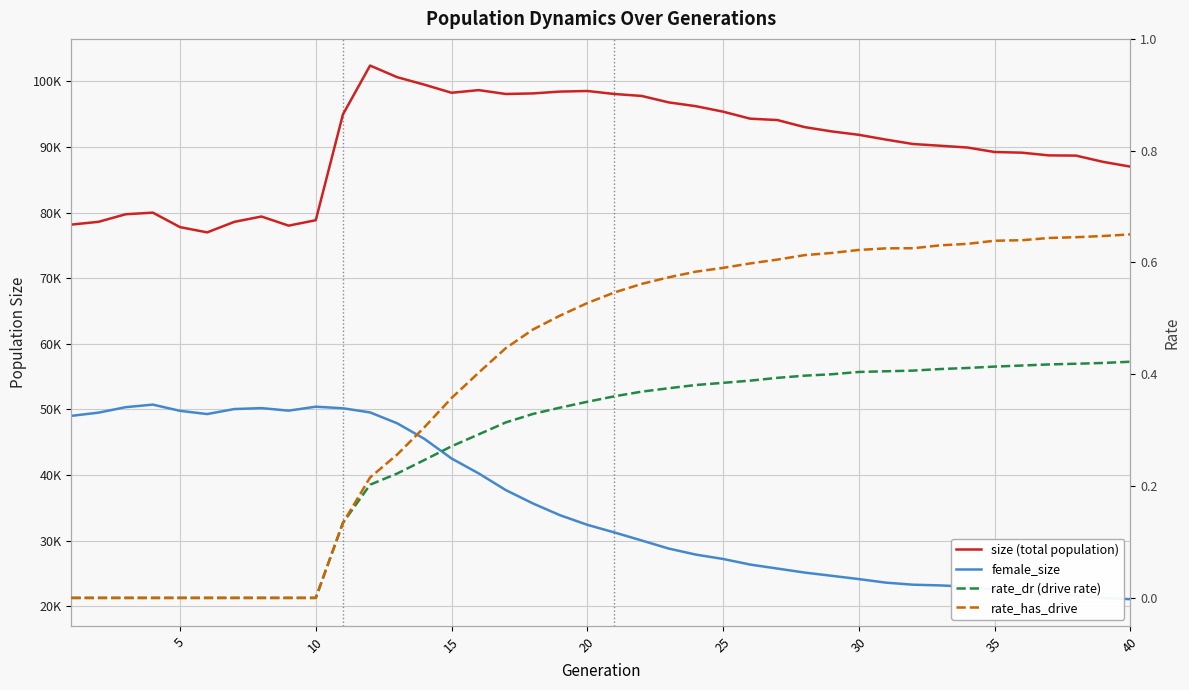

List the series in order of their peak value, lowest first.

rate_dr (drive rate), rate_has_drive, female_size, size (total population)